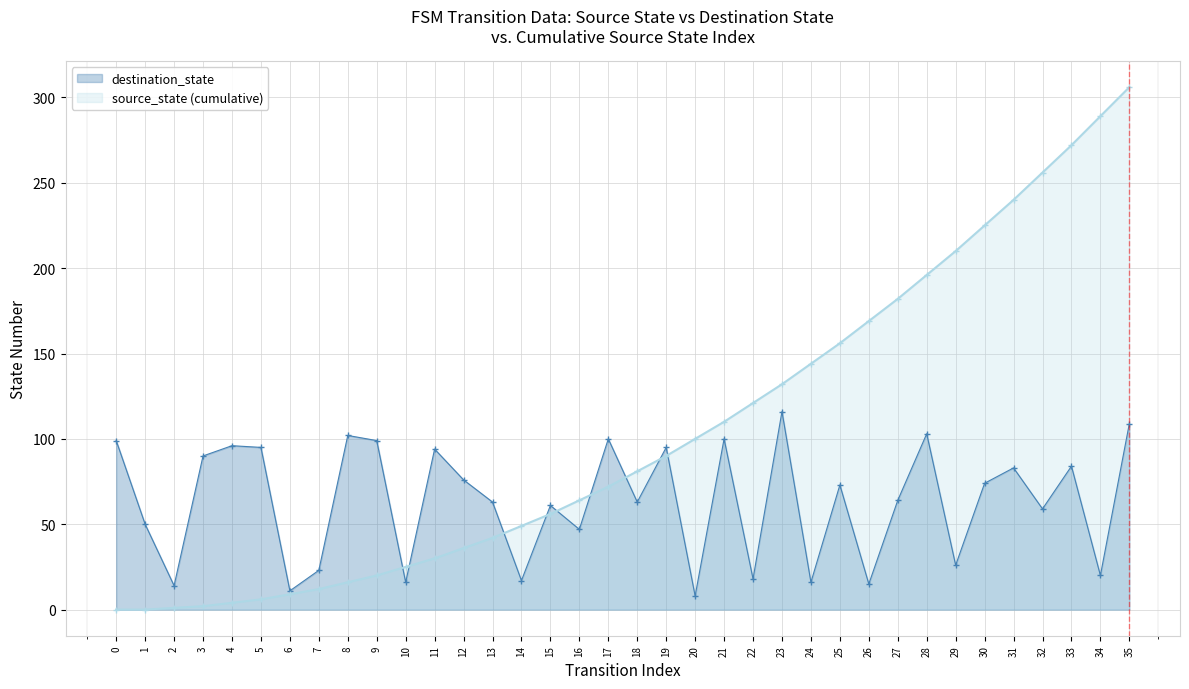

List the labels in order of value, smallest first.

20, 6, 2, 26, 10, 24, 14, 22, 34, 7, 29, 16, 1, 32, 15, 13, 18, 27, 25, 30, 12, 31, 33, 3, 11, 5, 19, 4, 0, 9, 17, 21, 8, 28, 35, 23